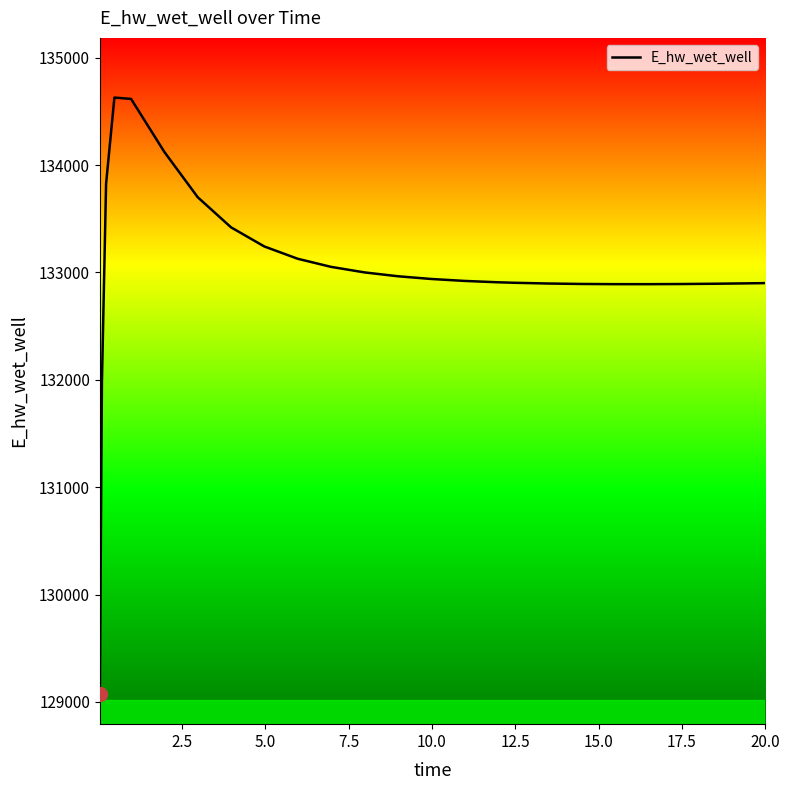

What is the smallest value displayed?

129070.4